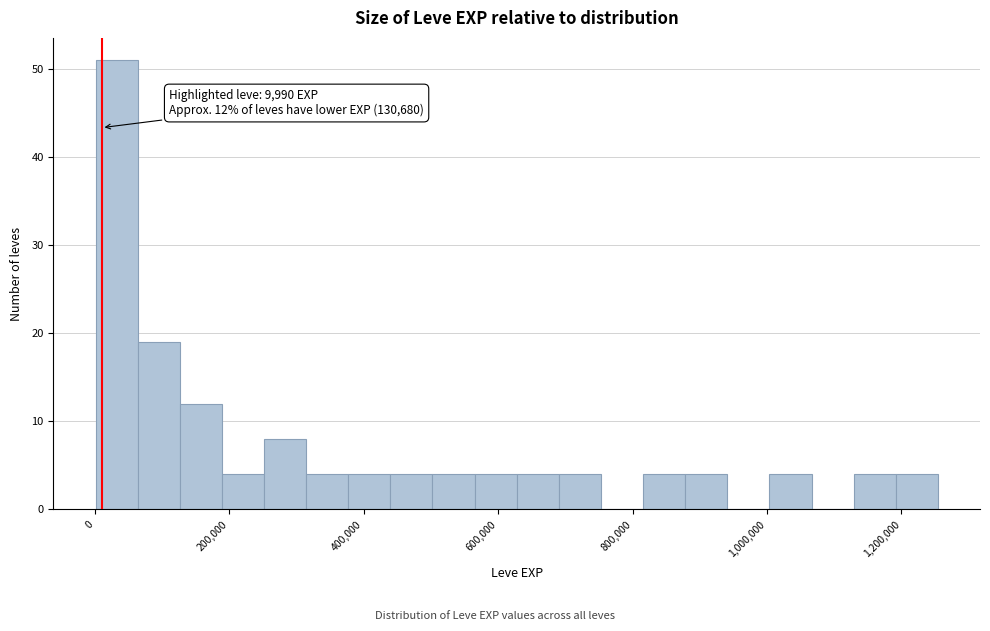

Around what value on the x-axis is the tallest bar? Give the approximate position of its centre, as read against the axis.

40000